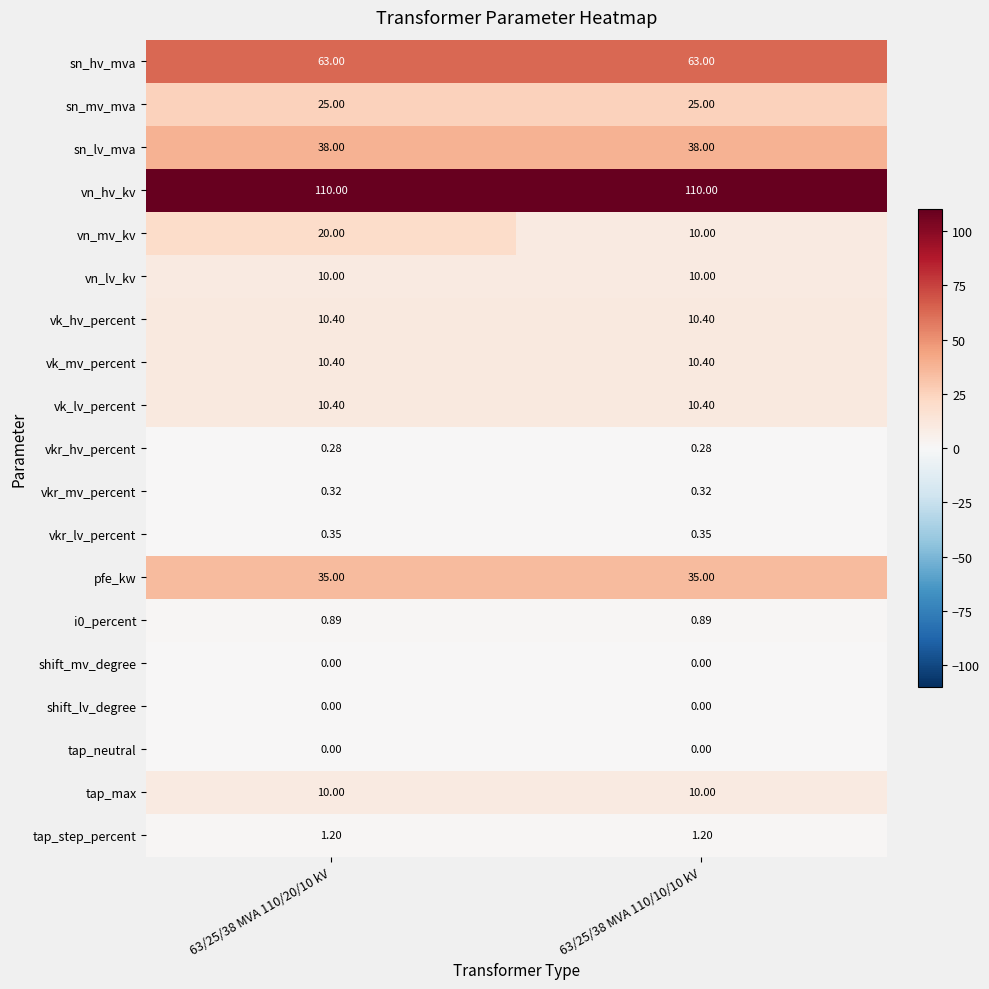

Which series has the largest total across all categories?

vn_hv_kv